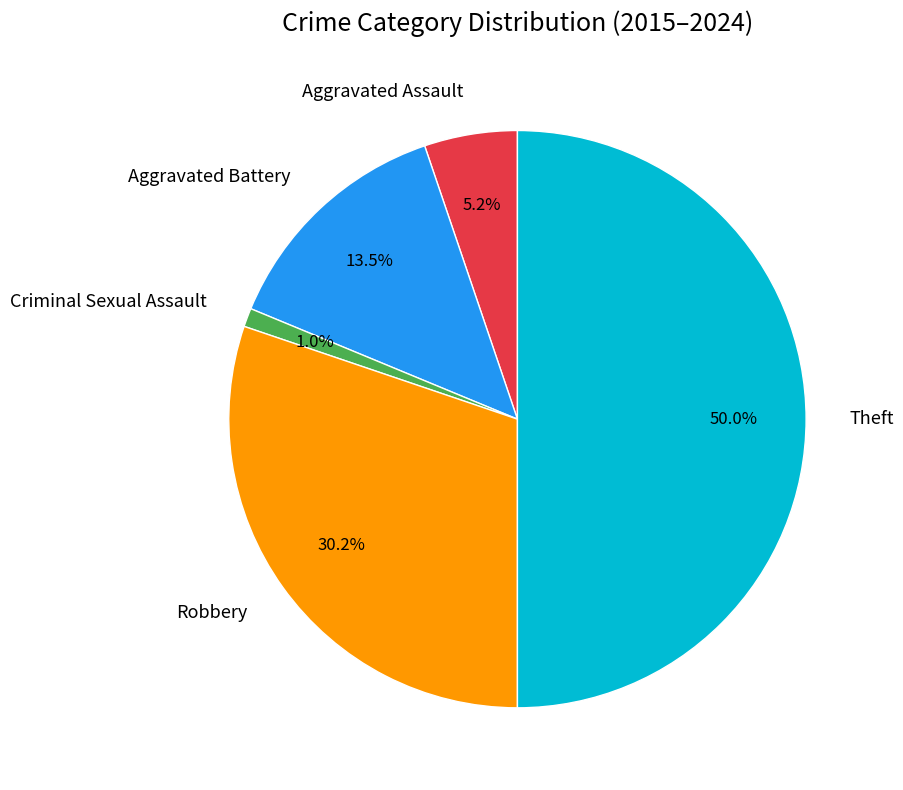

Does Criminal Sexual Assault represent more than half of the total?

No